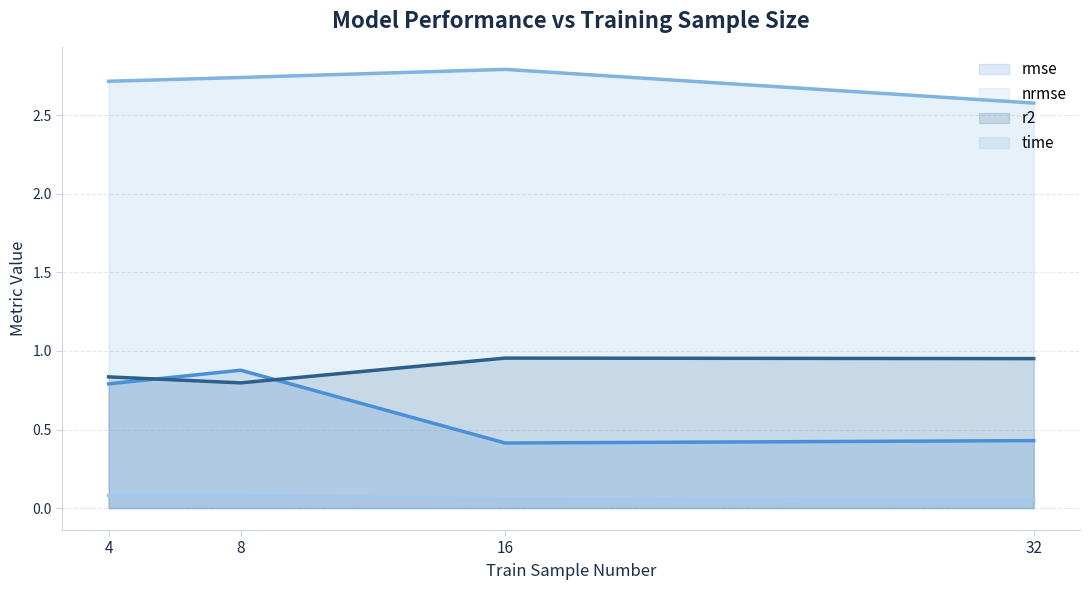

What is the lowest value of the time series?

2.6